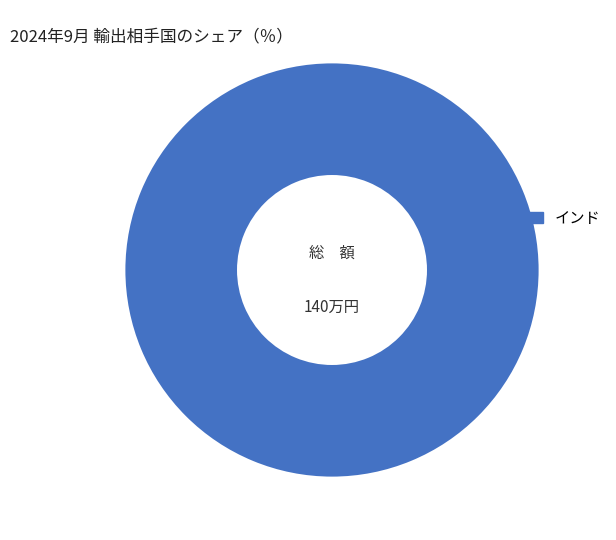

Does any single category account for the majority?

Yes